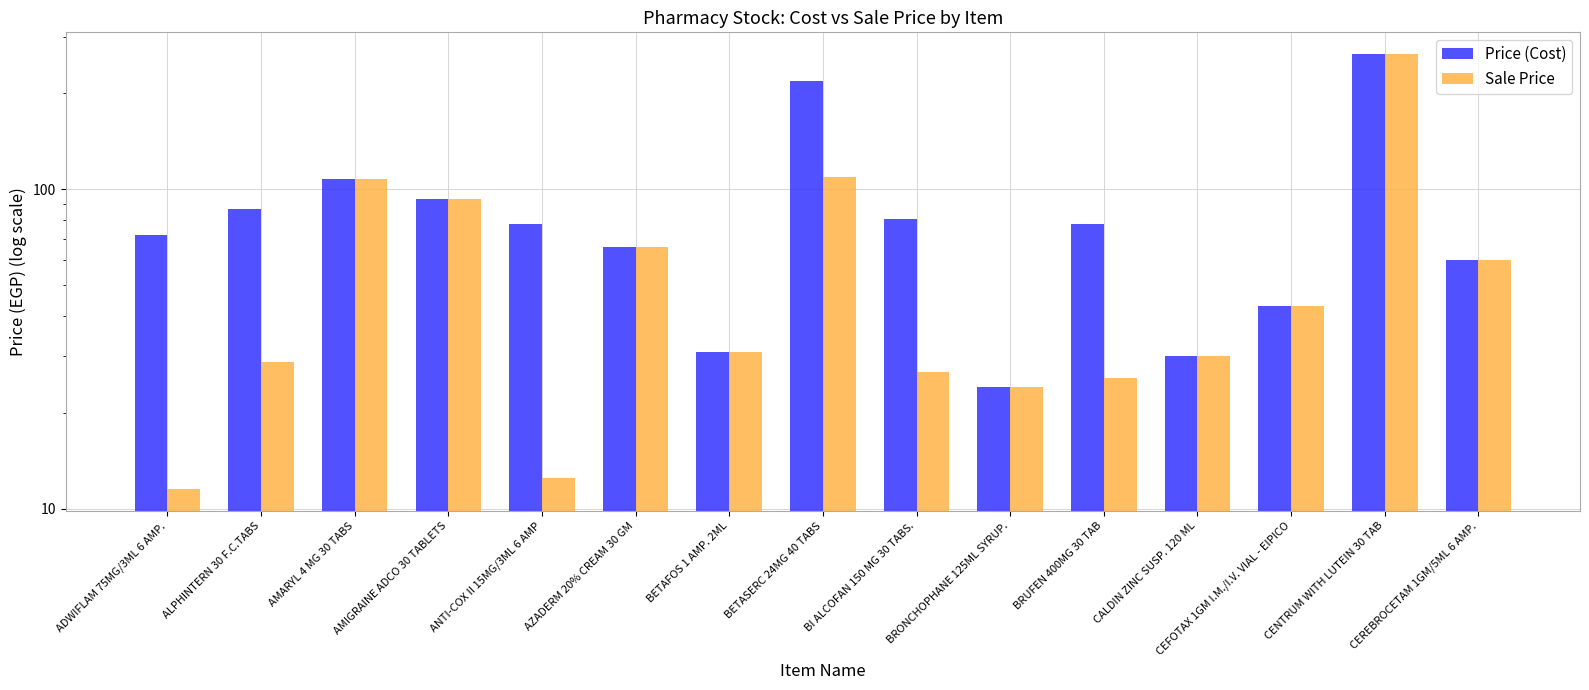

What is the label of the 15th bar from the left?

CEREBROCETAM 1GM/5ML 6 AMP.